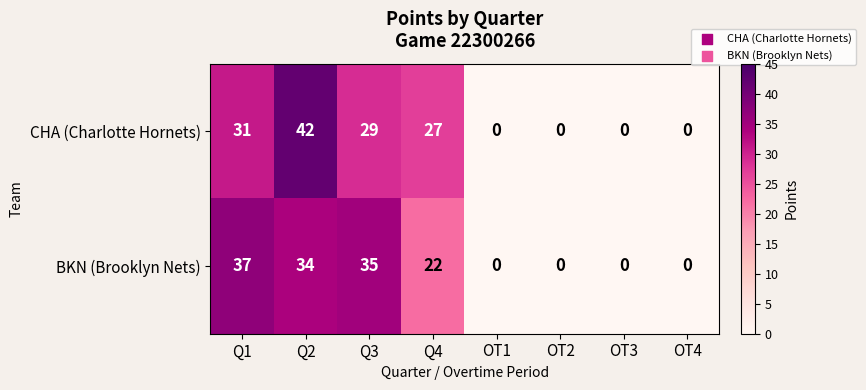

Rank the series by their average value, from highest to lowest.

CHA (Charlotte Hornets), BKN (Brooklyn Nets)